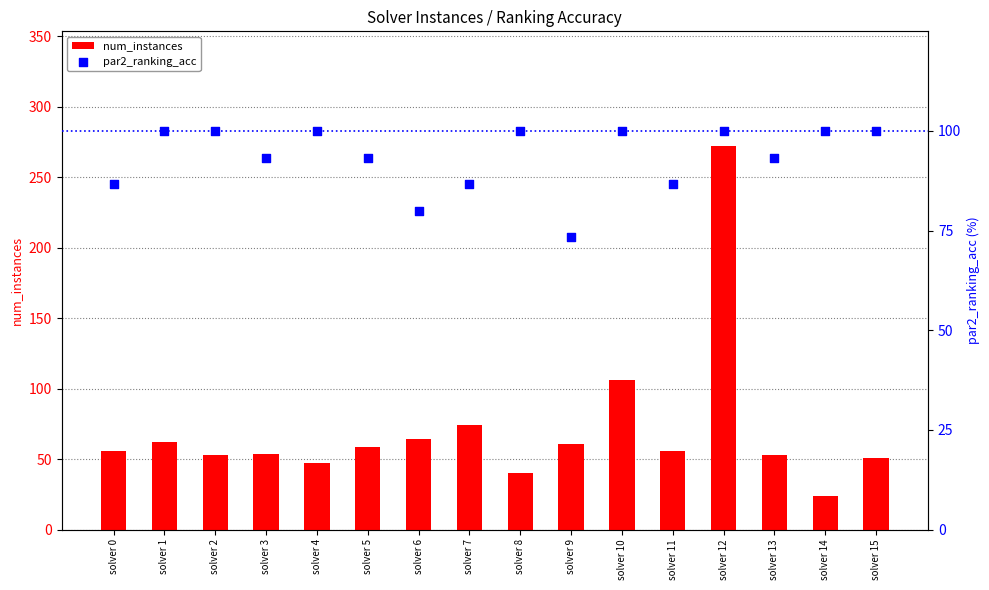

Is the value of par2_ranking_acc at solver 7 greater than the value of num_instances at solver 12?

No